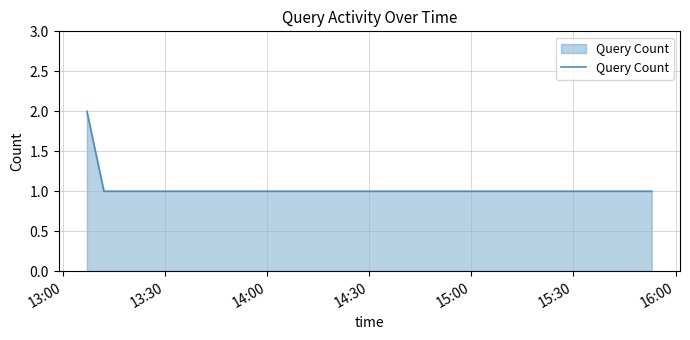

True or false: the data has more than 1 interior local peaks.

False